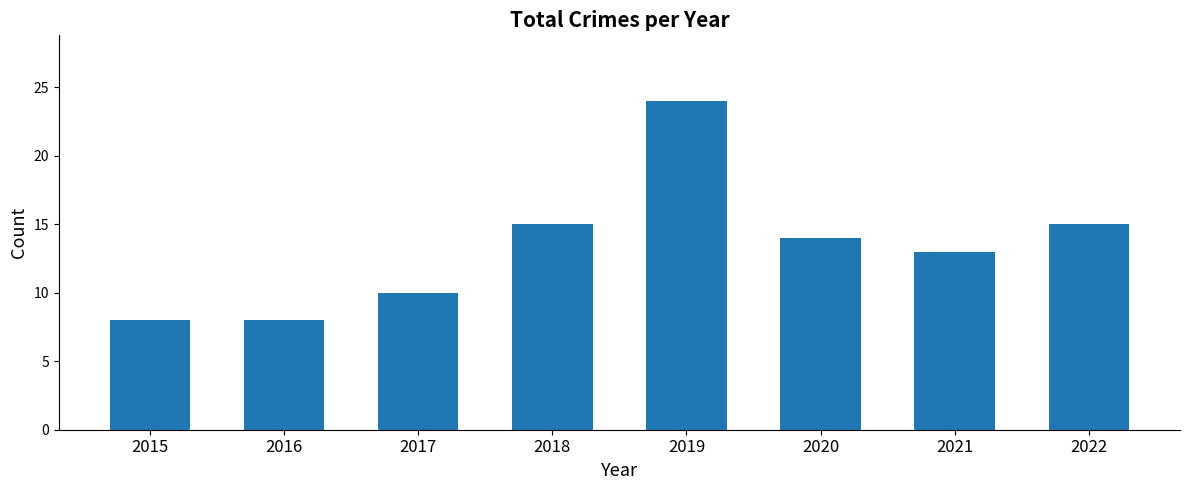

Does the chart contain stacked bars?

No